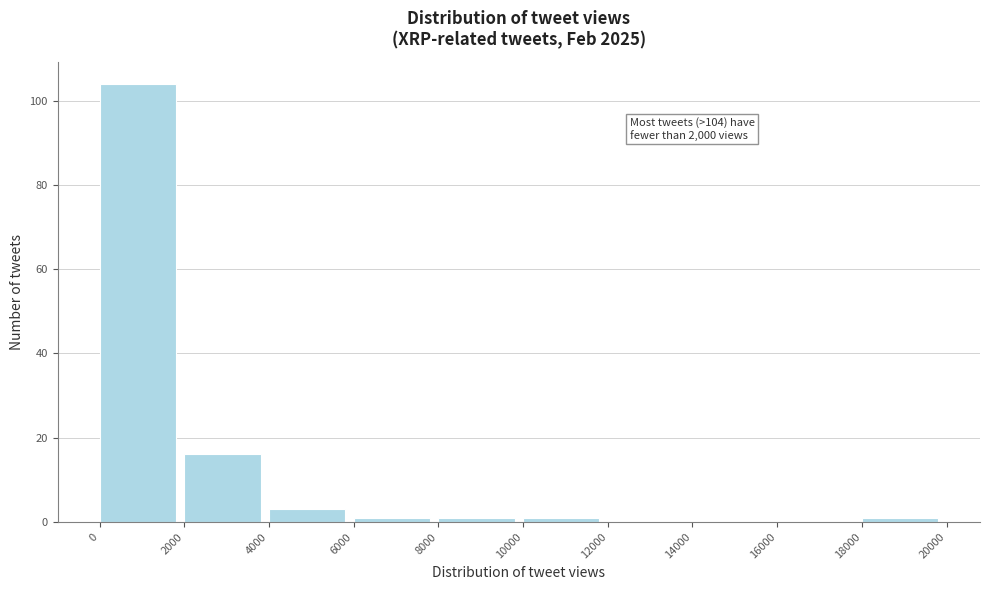

Which range on the x-axis has the tallest bar?

0 to 2000